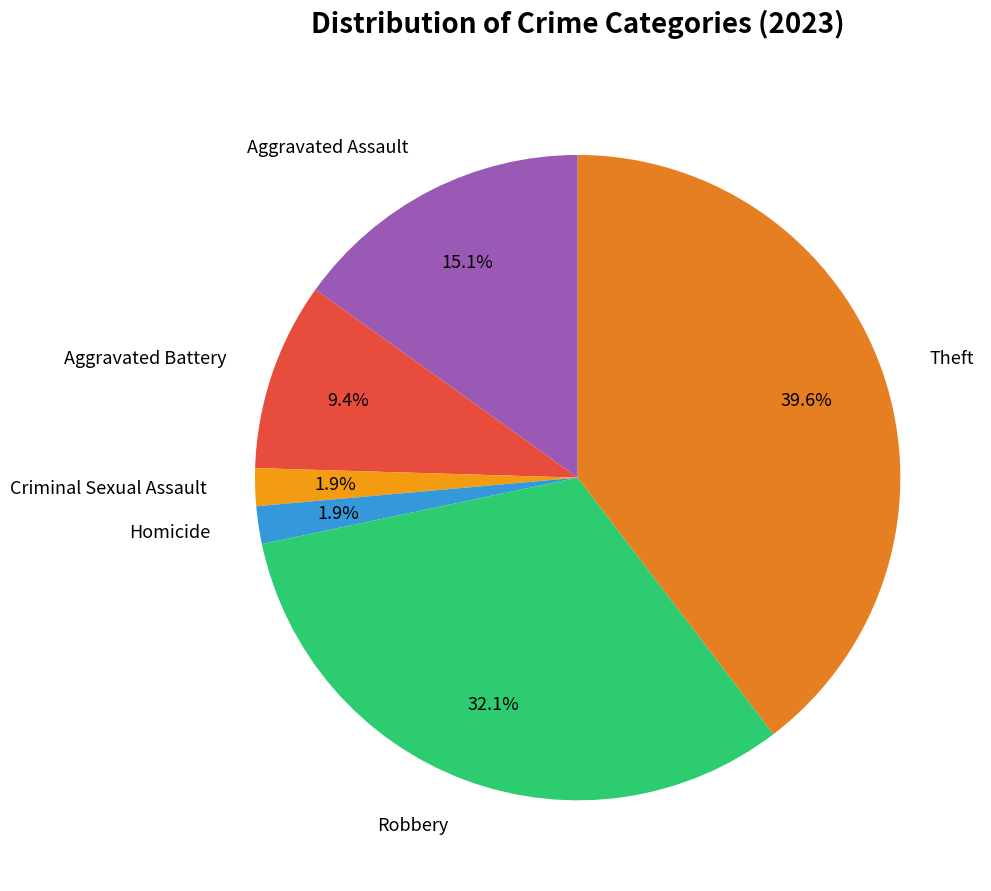

To the nearest percent, what is the difference between the Aggravated Assault and Criminal Sexual Assault slice percentages?

13%